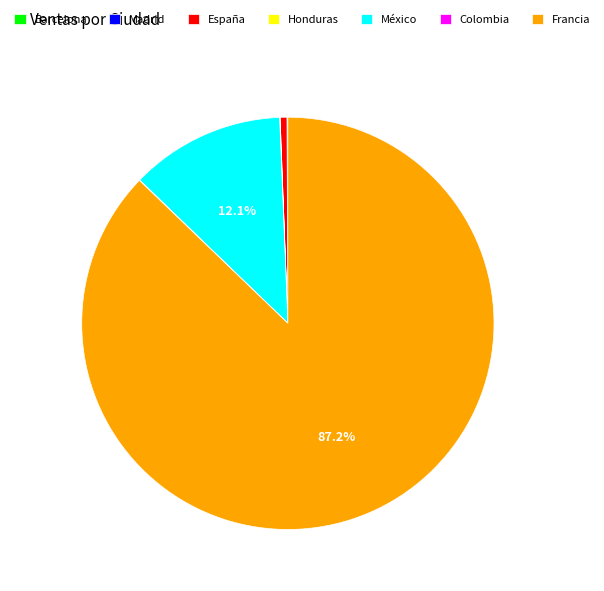

Which category has the biggest portion of the pie?

Francia